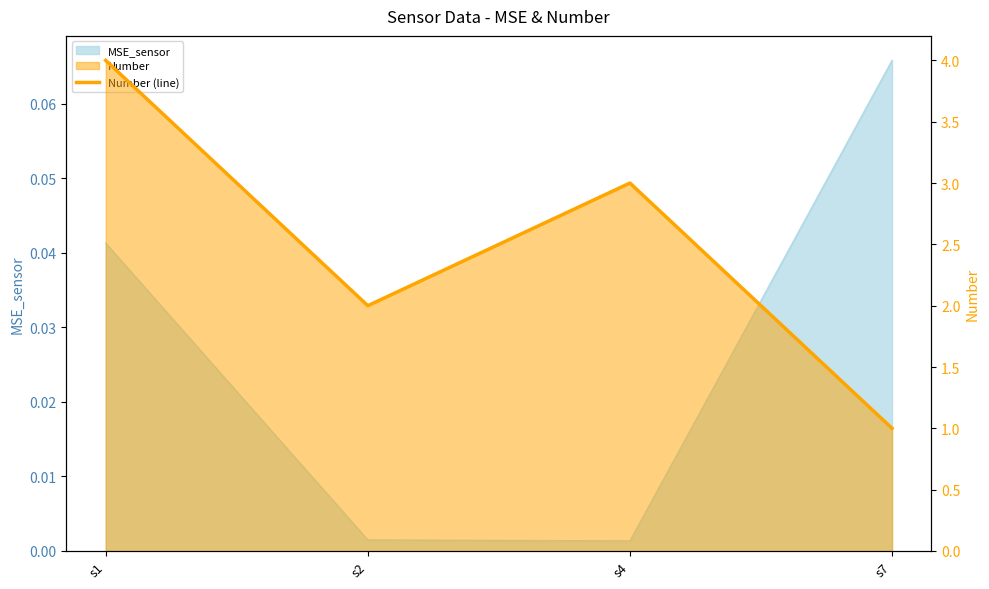

At which category does the data reach its first local valley?

s2